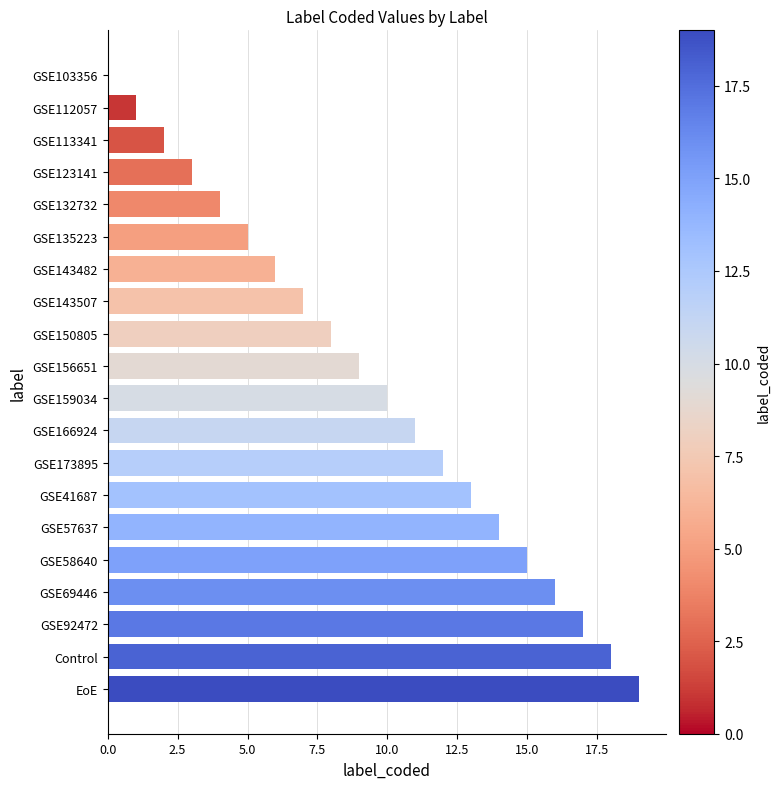

What is the change in value from GSE135223 to GSE159034?

+5